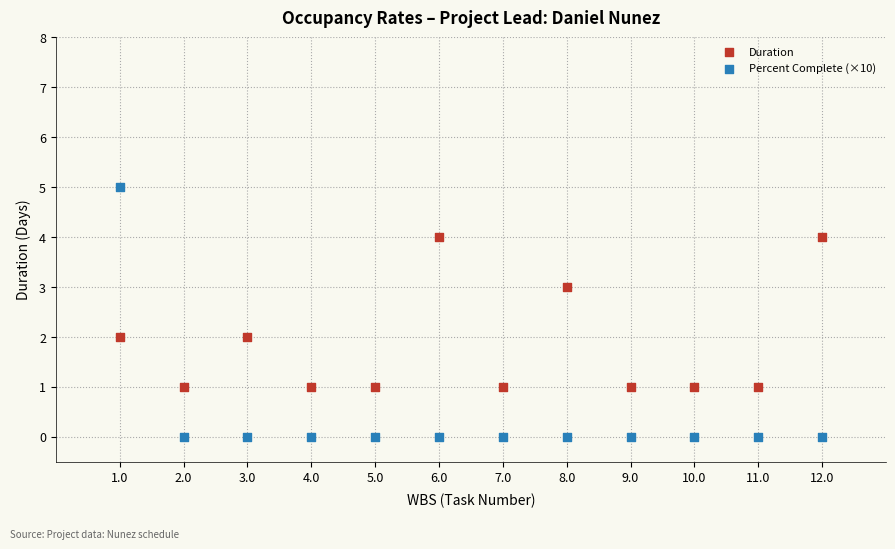

What are all the series names shown in the legend?

Duration, Percent Complete (×10)